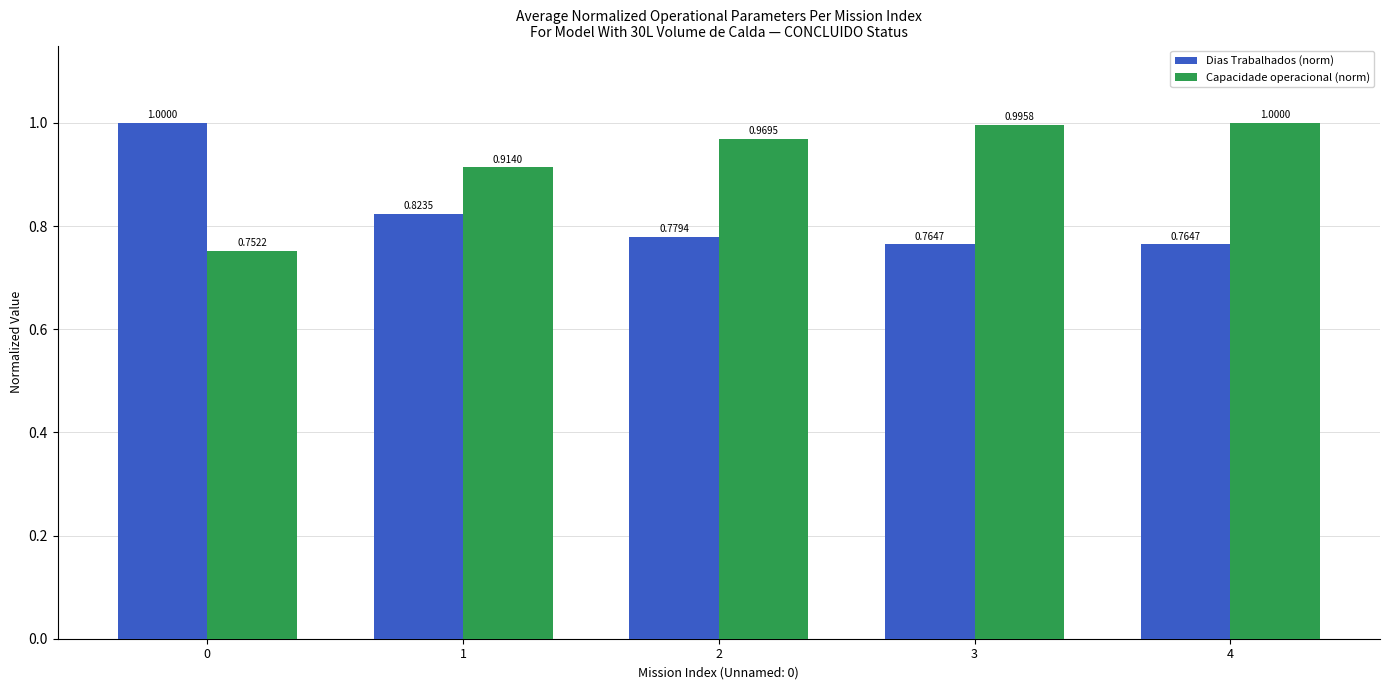

At how many categories does at least one series exceed 0?

5